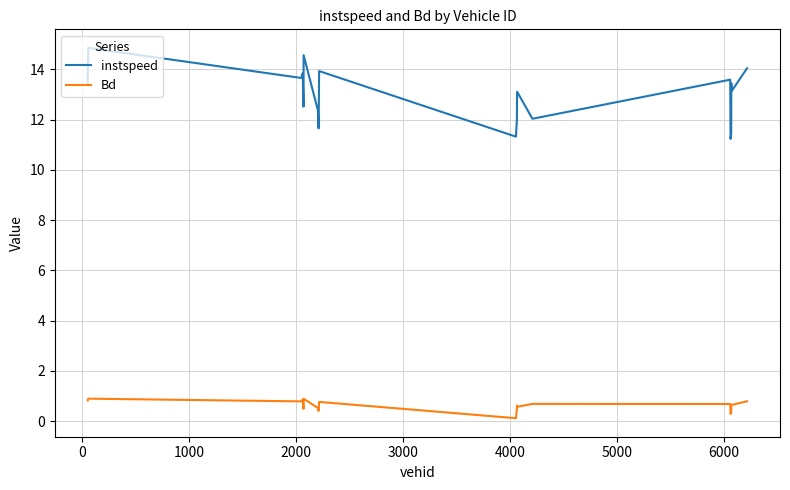

List the series in order of their overall mean, lowest first.

Bd, instspeed